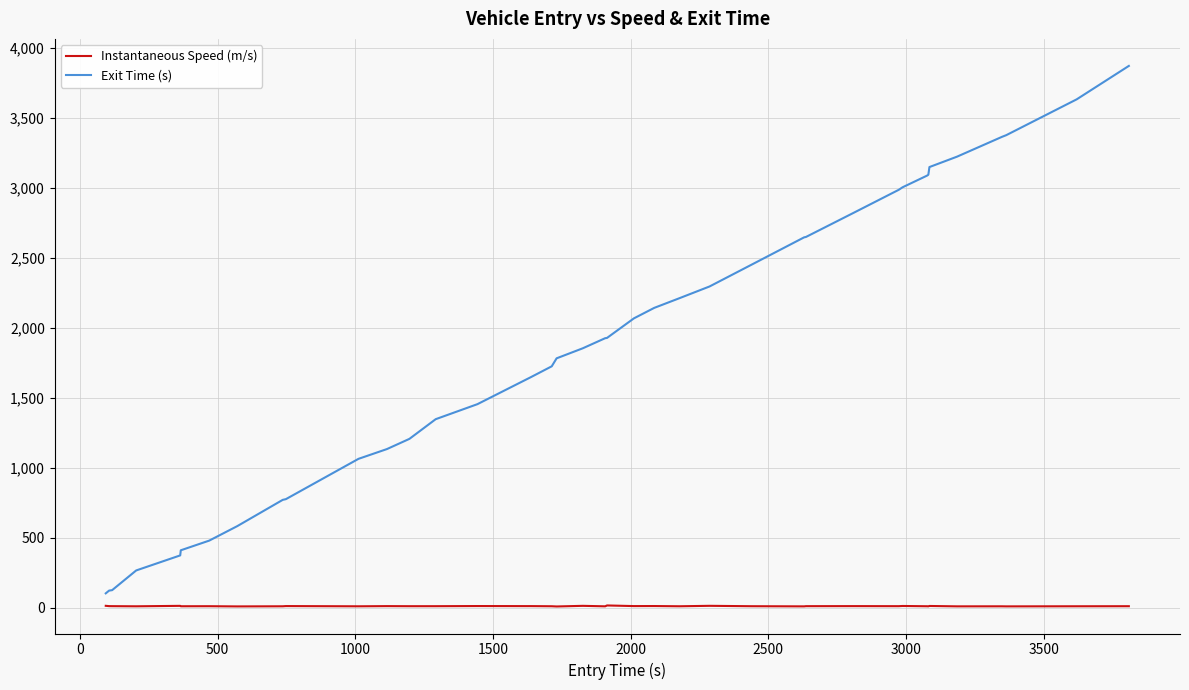

How many values in the Instantaneous Speed (m/s) series exceed 12?

23